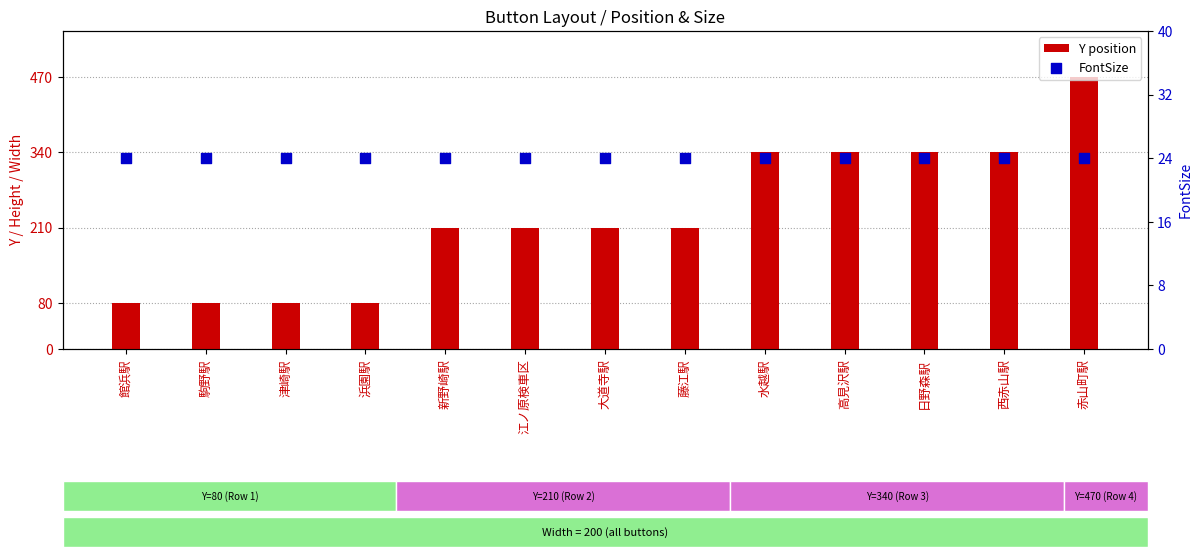

At how many categories does at least one series exceed 186?

9